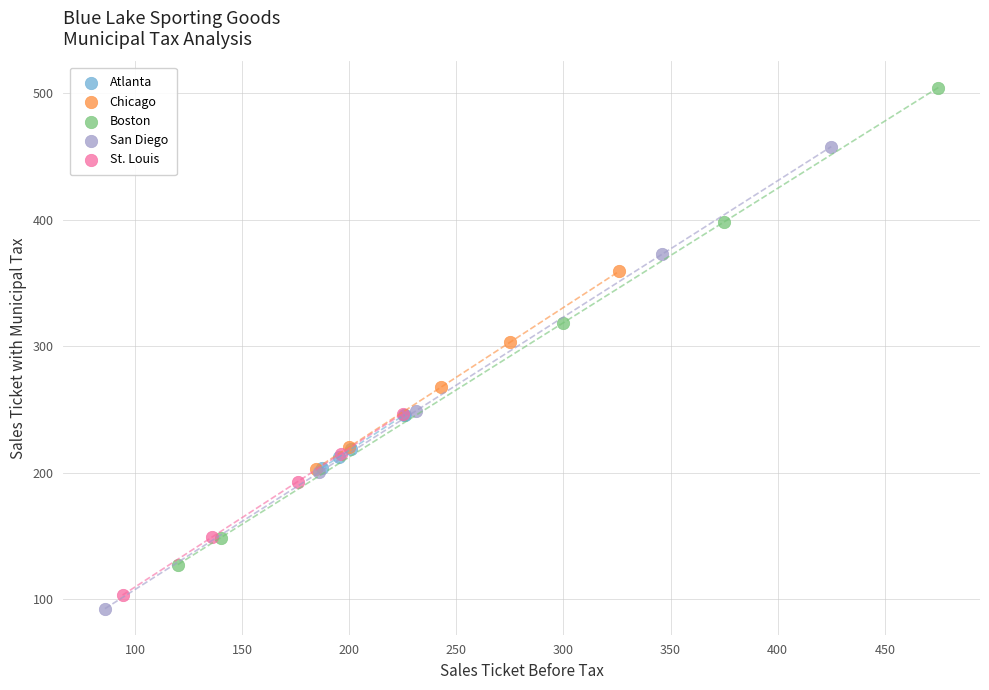

Which series reaches the maximum Y coordinate?

Boston